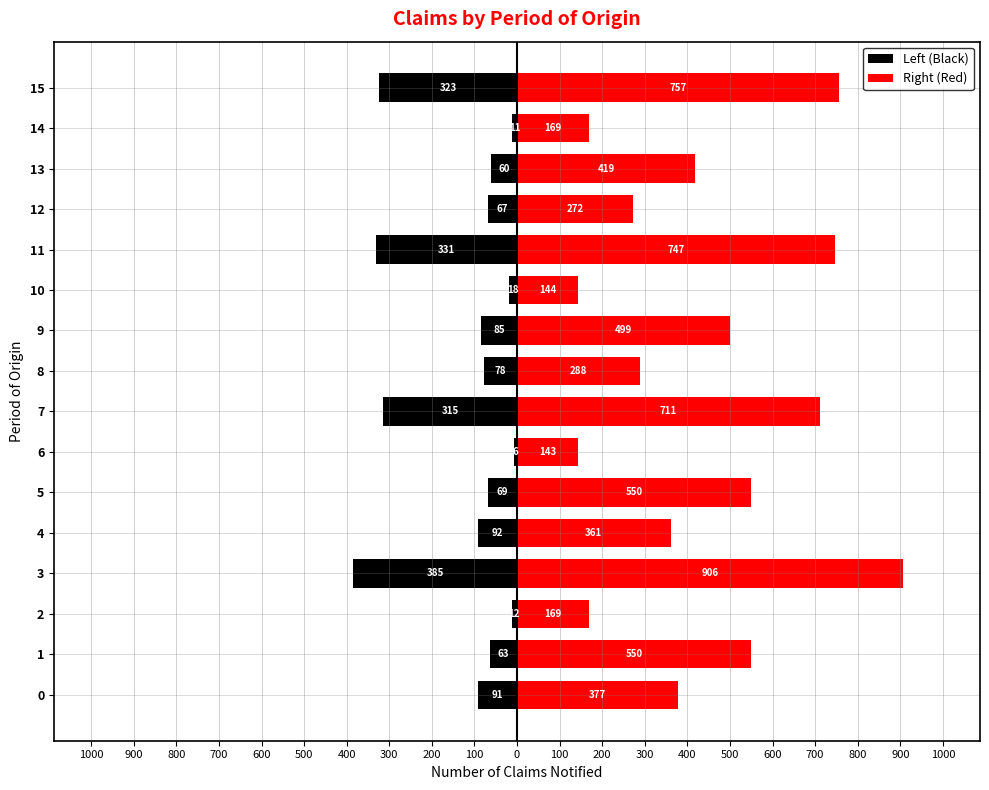

What is the sum of all Left (Black) values?

-2006